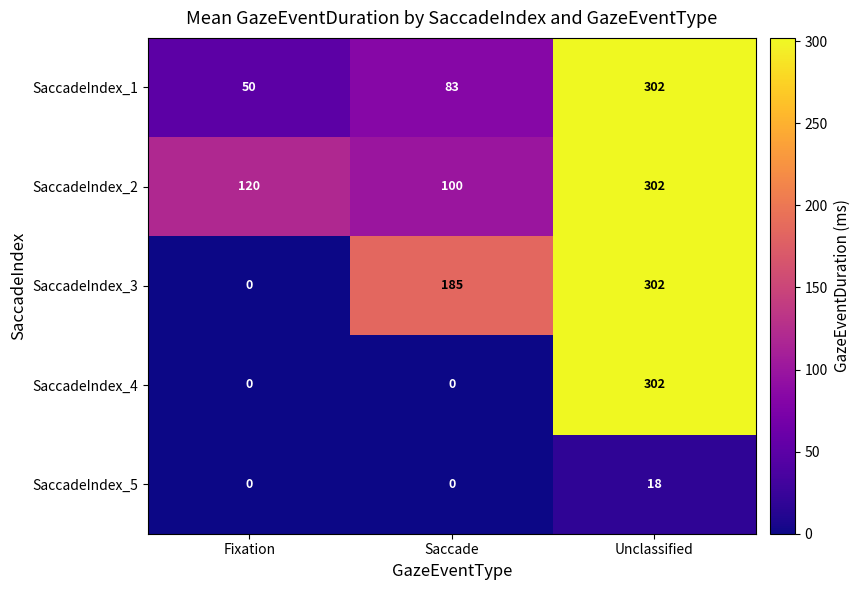

How many positive values does the SaccadeIndex_4 series have?

1